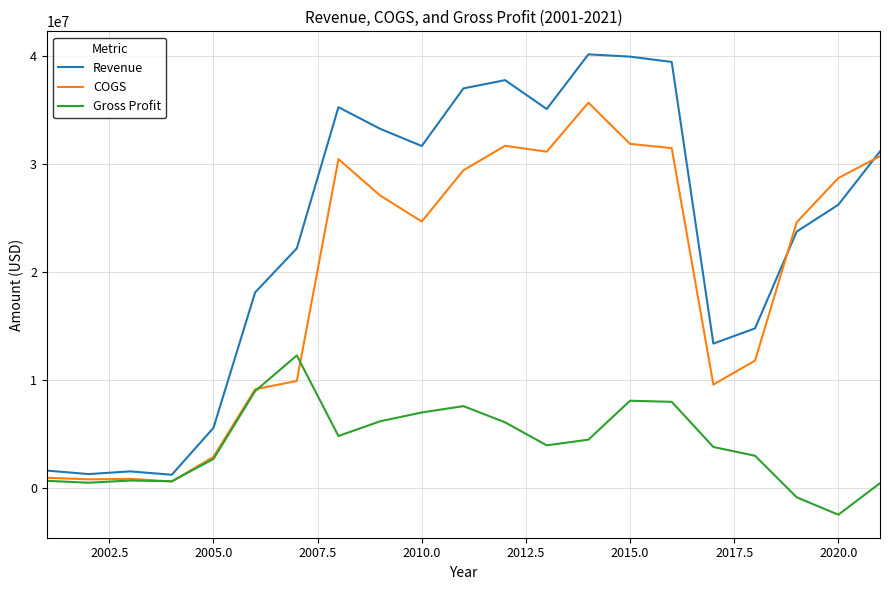

What is the smallest value displayed?

-2471000